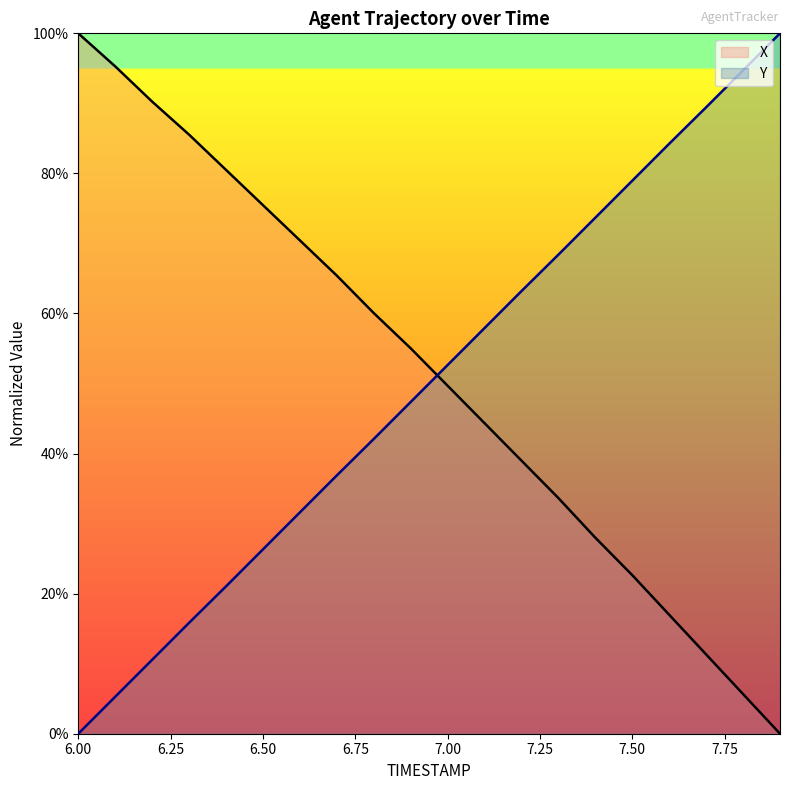

Which series has the largest total across all categories?

X